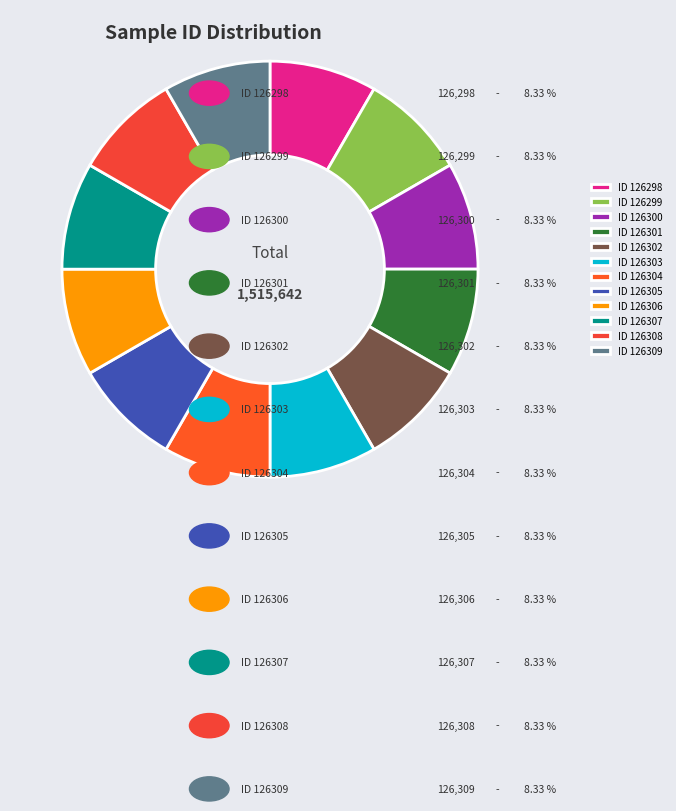

Which category has the biggest portion of the pie?

126309